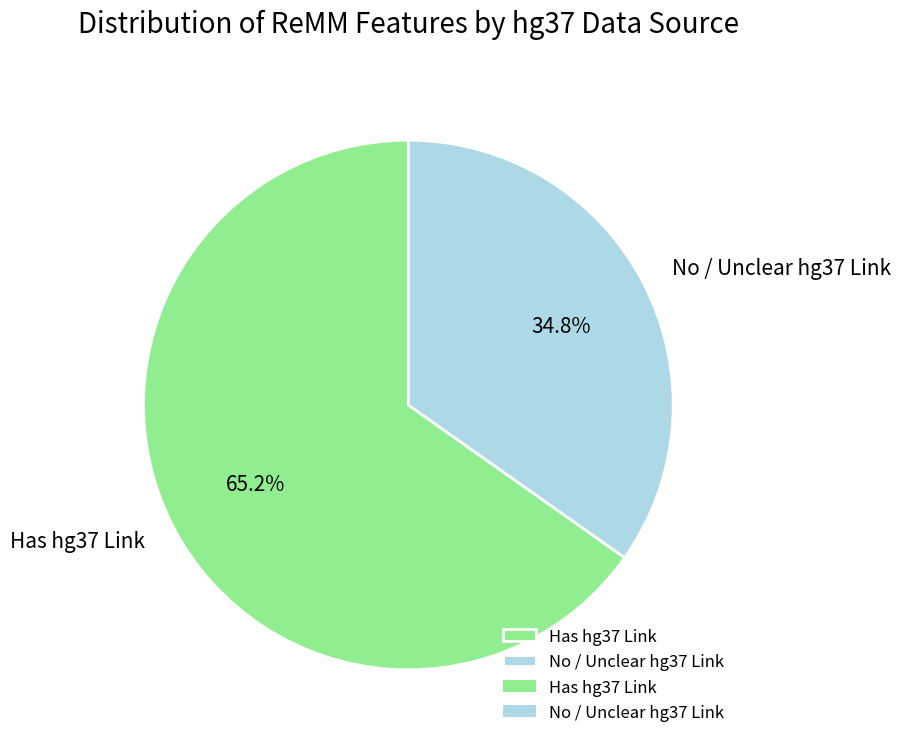

What is the ratio of the value at No / Unclear hg37 Link to the value at Has hg37 Link?

0.5